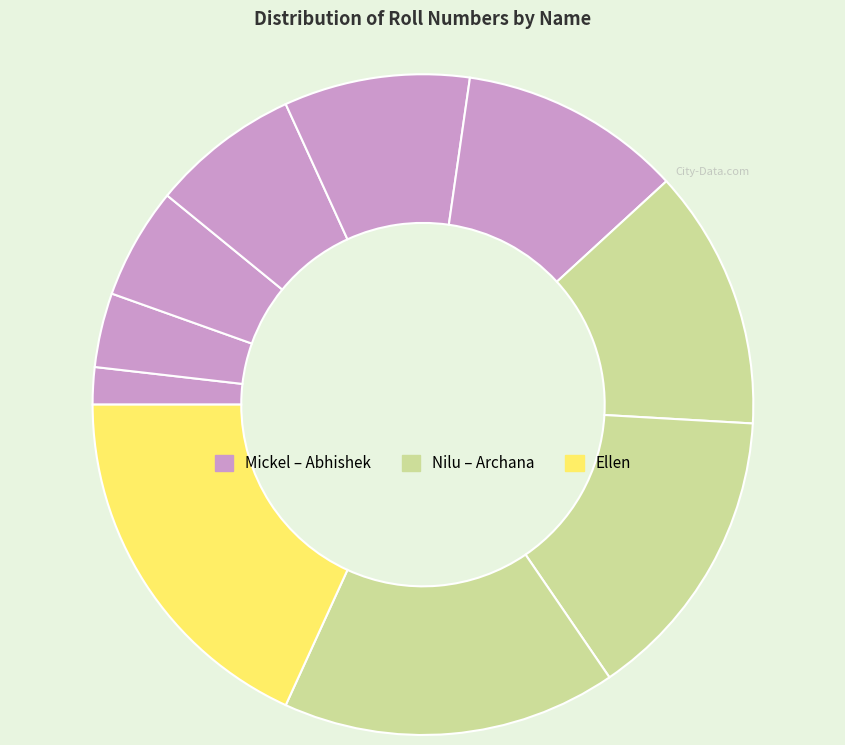

Which slice is the largest?

Ellen